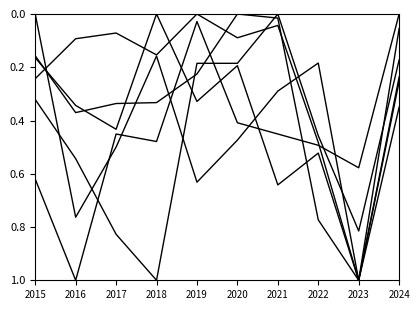

Is it true that Robbery equals 1.0 at 2016?

True